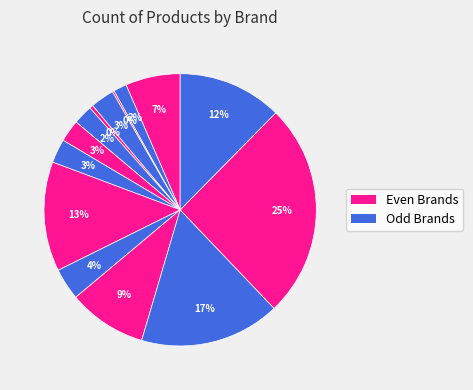

Count the number of slices in the pie.

14